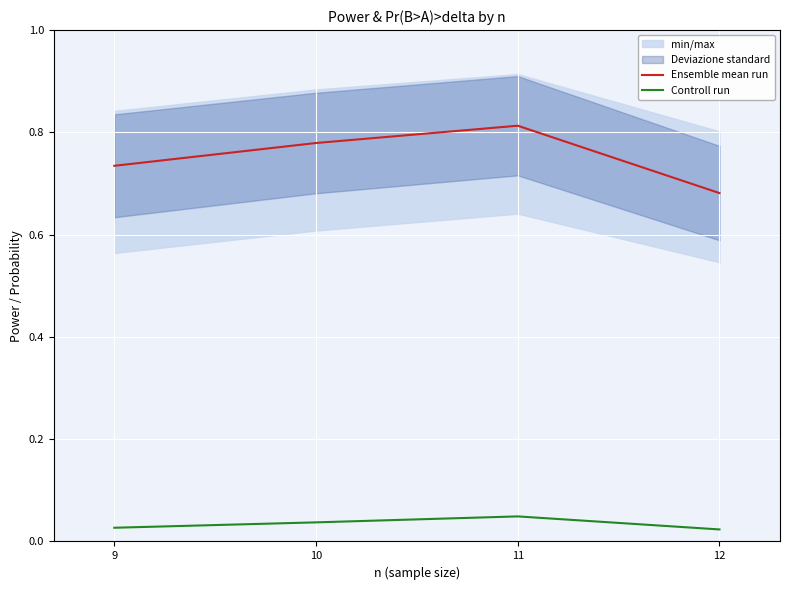

Does the chart display data point markers on the line(s)?

No